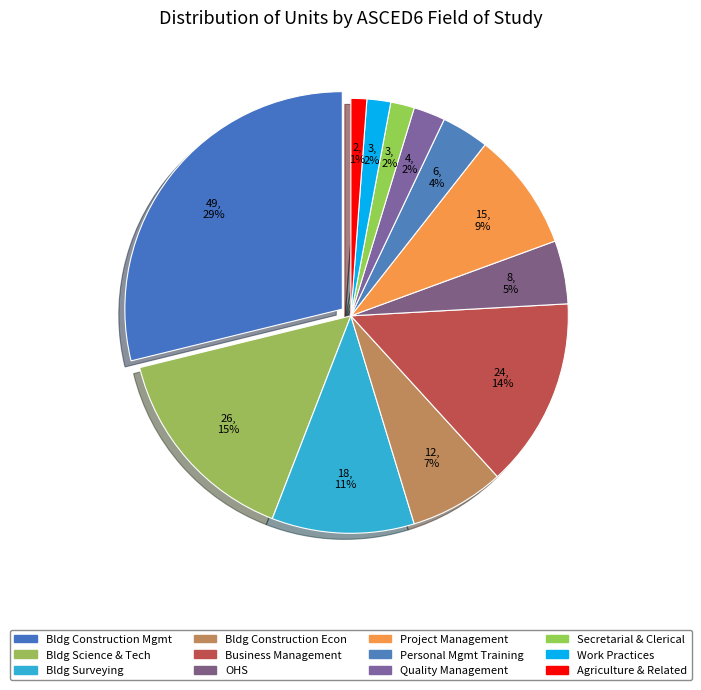

To the nearest percent, what is the average slice percentage?

8%